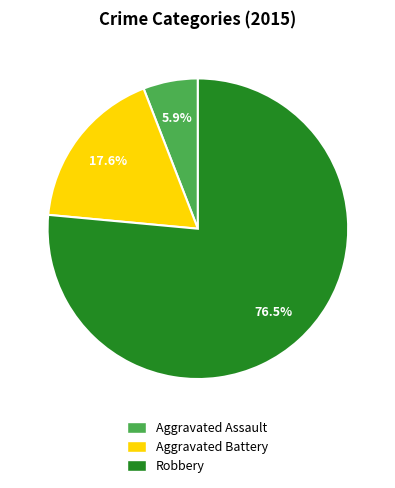

How many slices are in this pie chart?

3